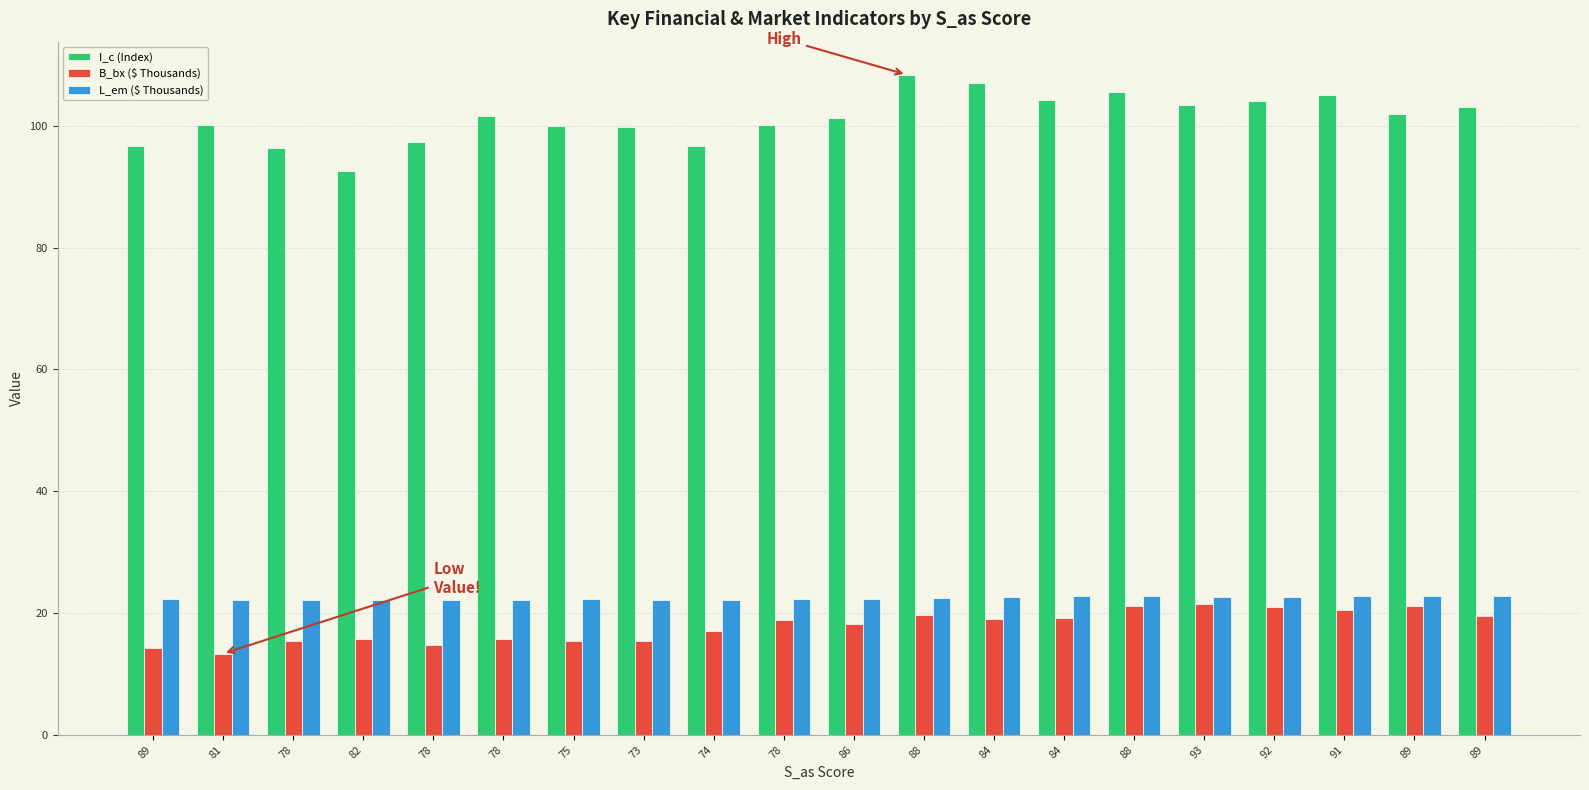

What is the average value of the I_c (Index) series?

101.2